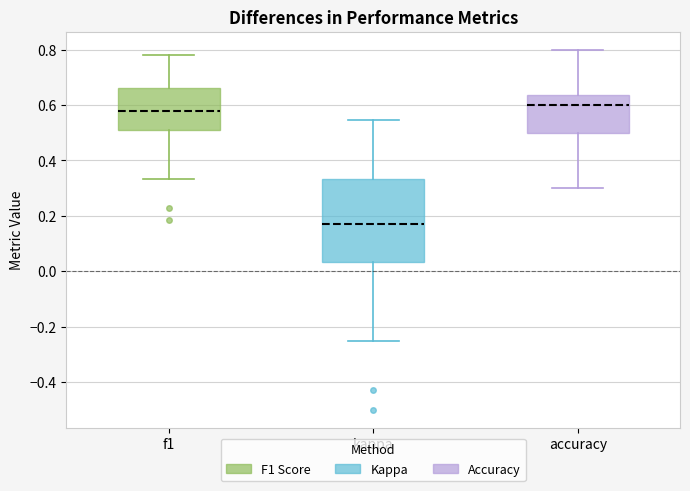

Which box has the highest median line?

accuracy